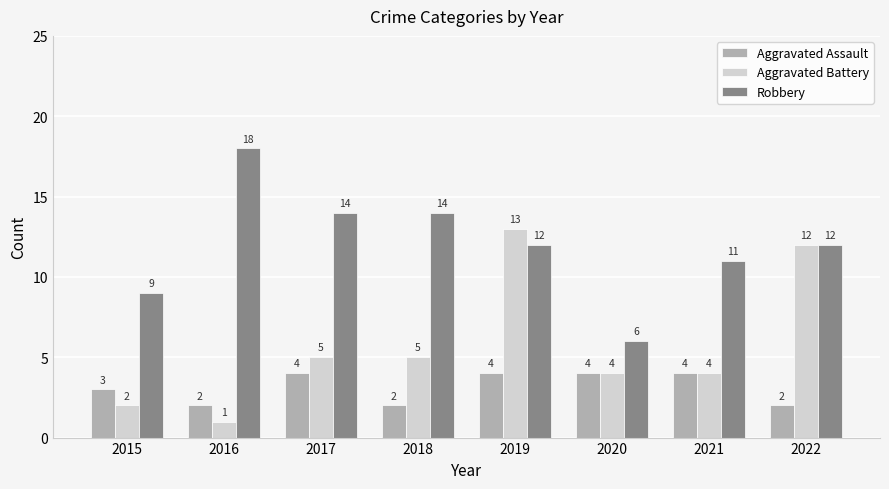

How many groups of bars are there?

8